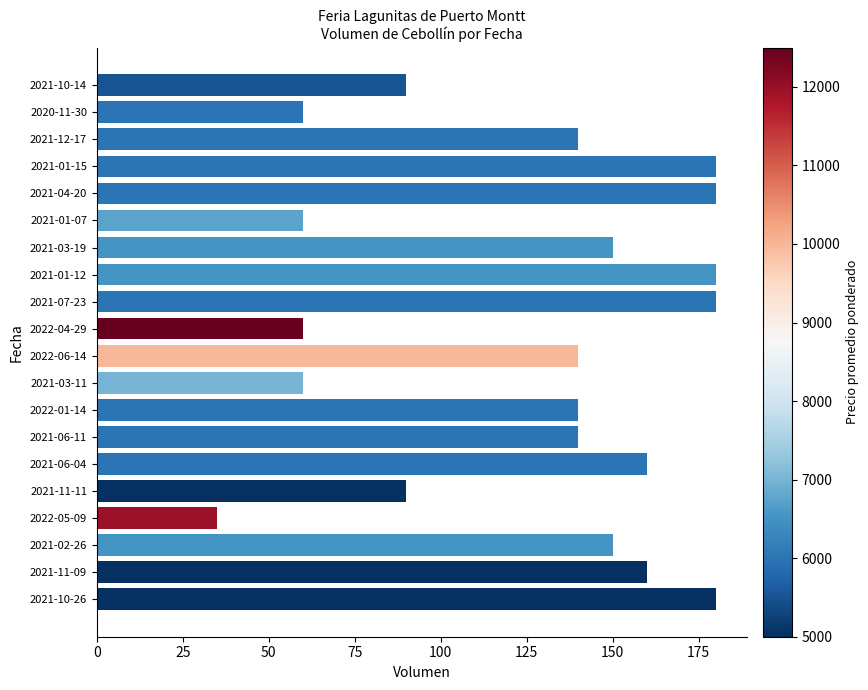

What is the sum of all values?

2535